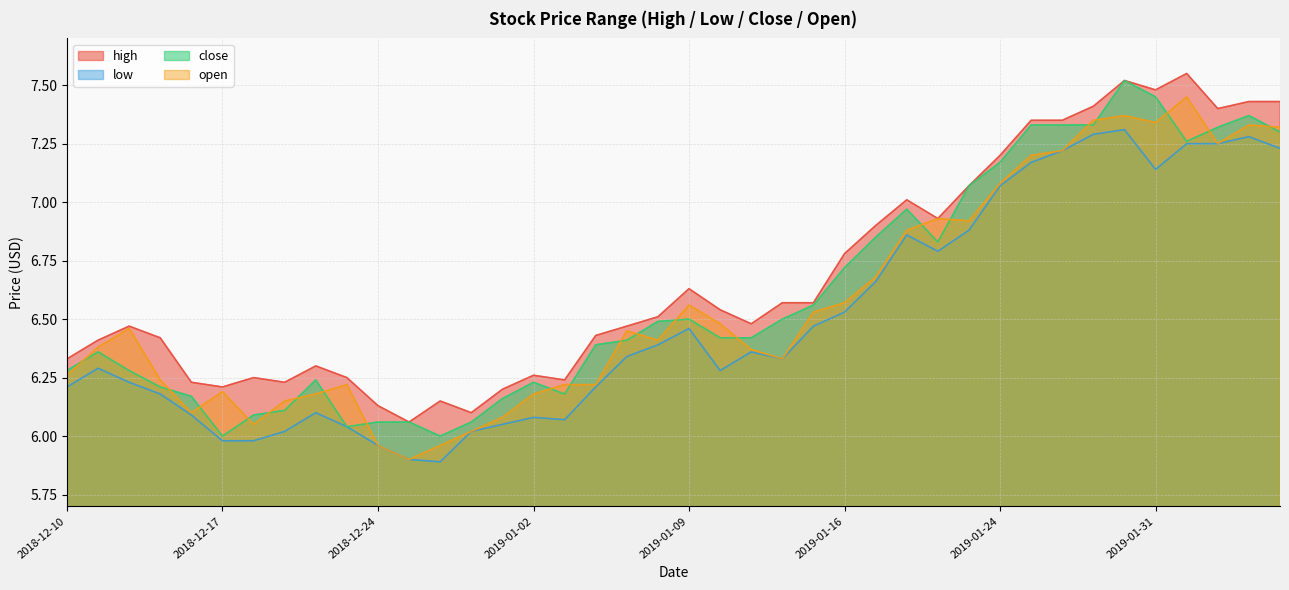

What are all the series names shown in the legend?

high, low, close, open